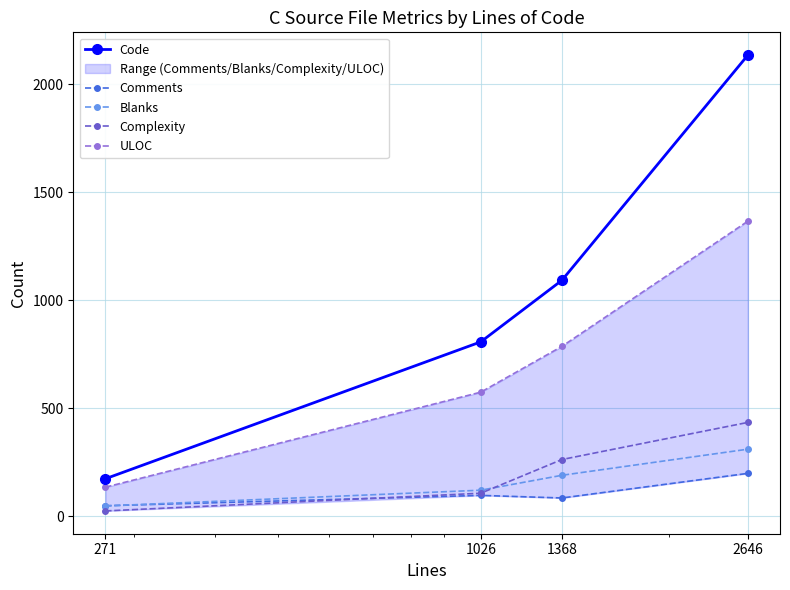

The value of Code at 1026 is 808. True or false?

True